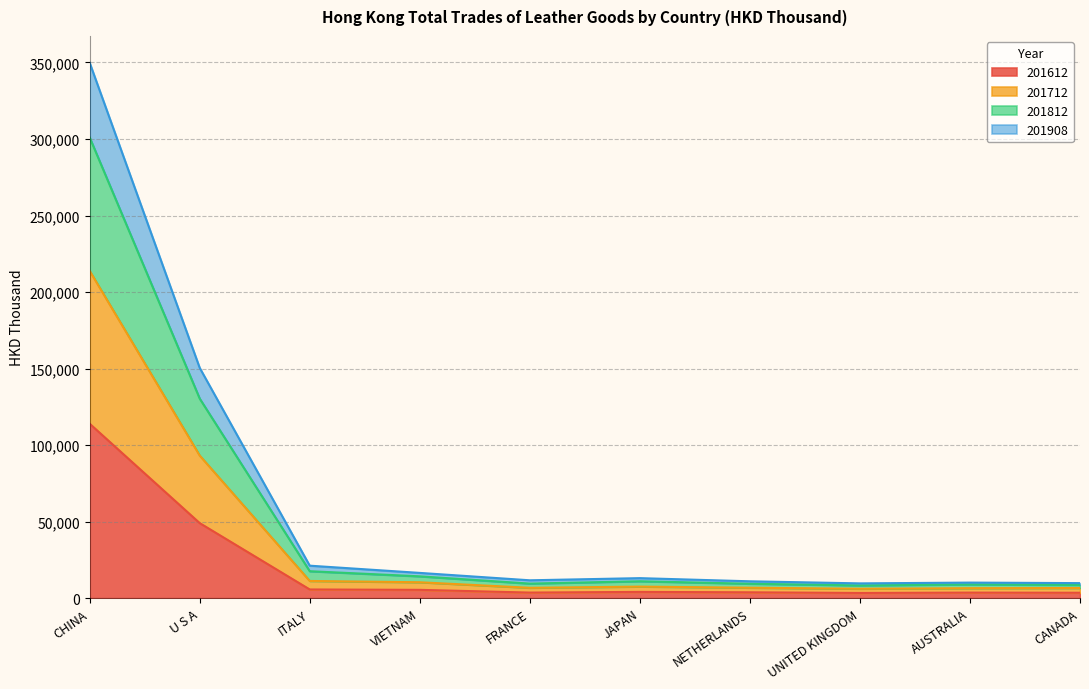

Which category has the highest value in the 201612 series?

CHINA